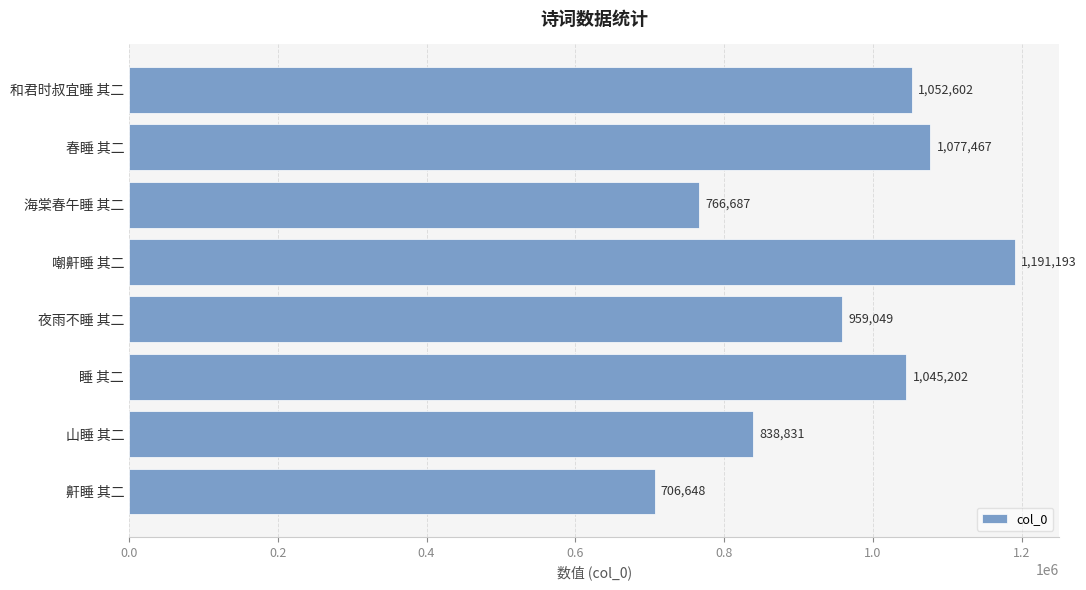

What is the smallest value displayed?

706648